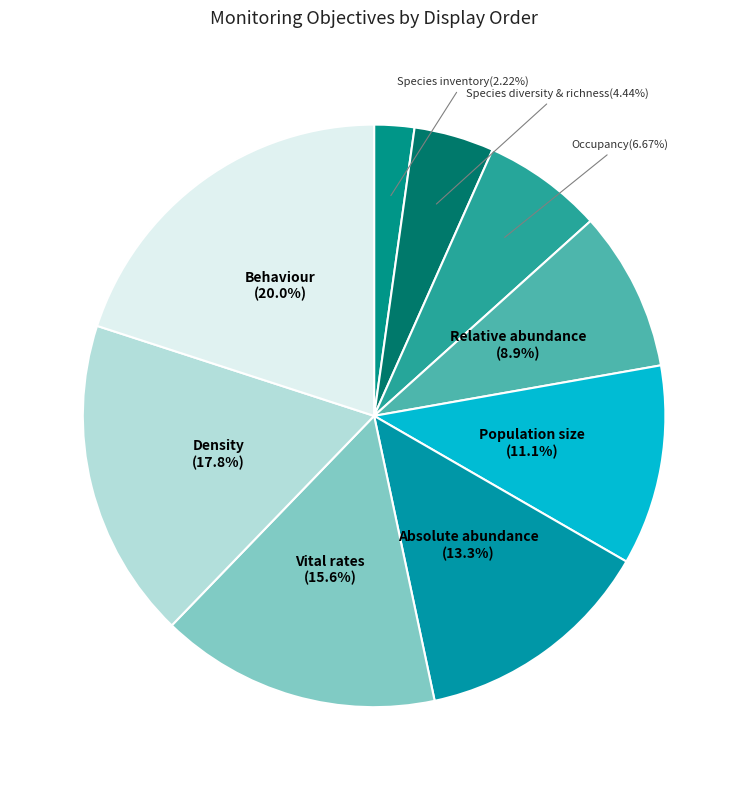

Rank the categories by value from highest to lowest.

Behaviour, Density, Vital rates, Absolute abundance, Population size, Relative abundance, Occupancy, Species diversity & richness, Species inventory